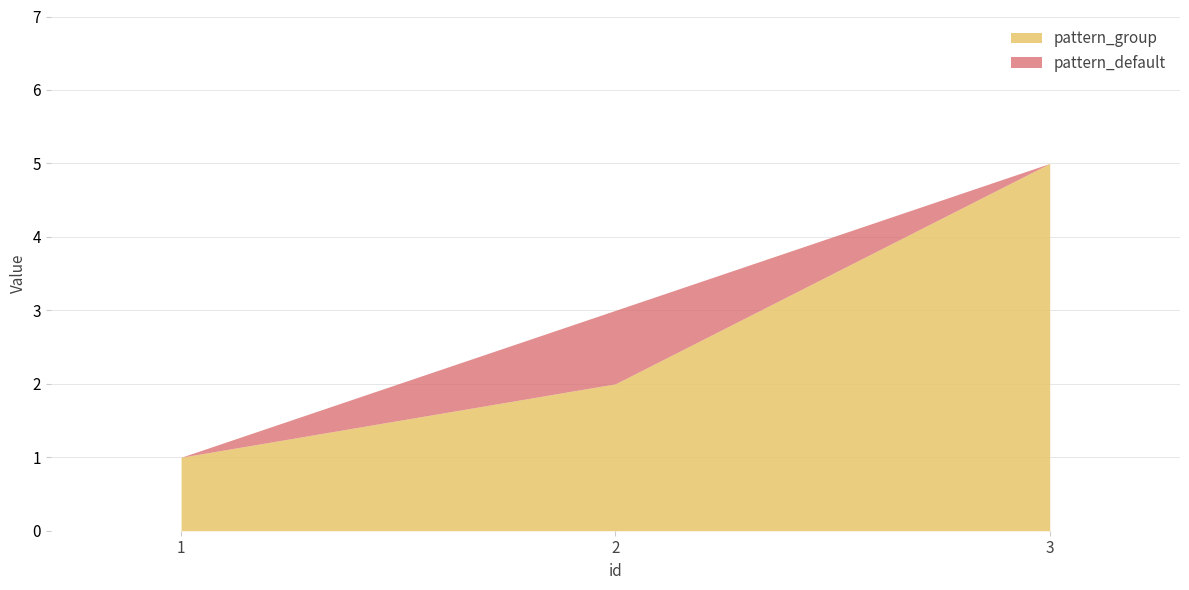

How many data points does each series have?

3